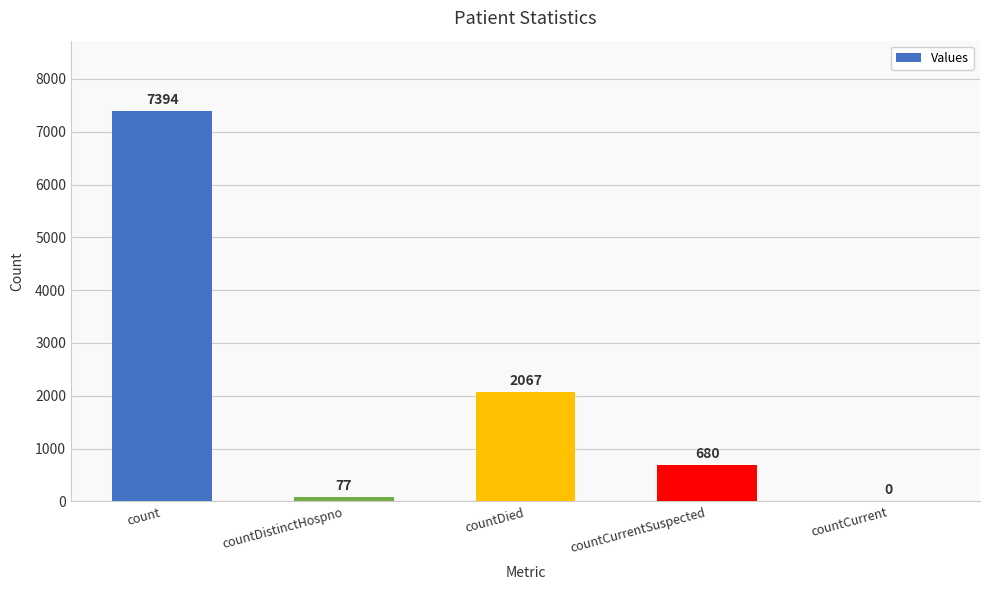

Reading left to right, transcribe all the data shown in this chart.

count=7394	countDistinctHospno=77	countDied=2067	countCurrentSuspected=680	countCurrent=0